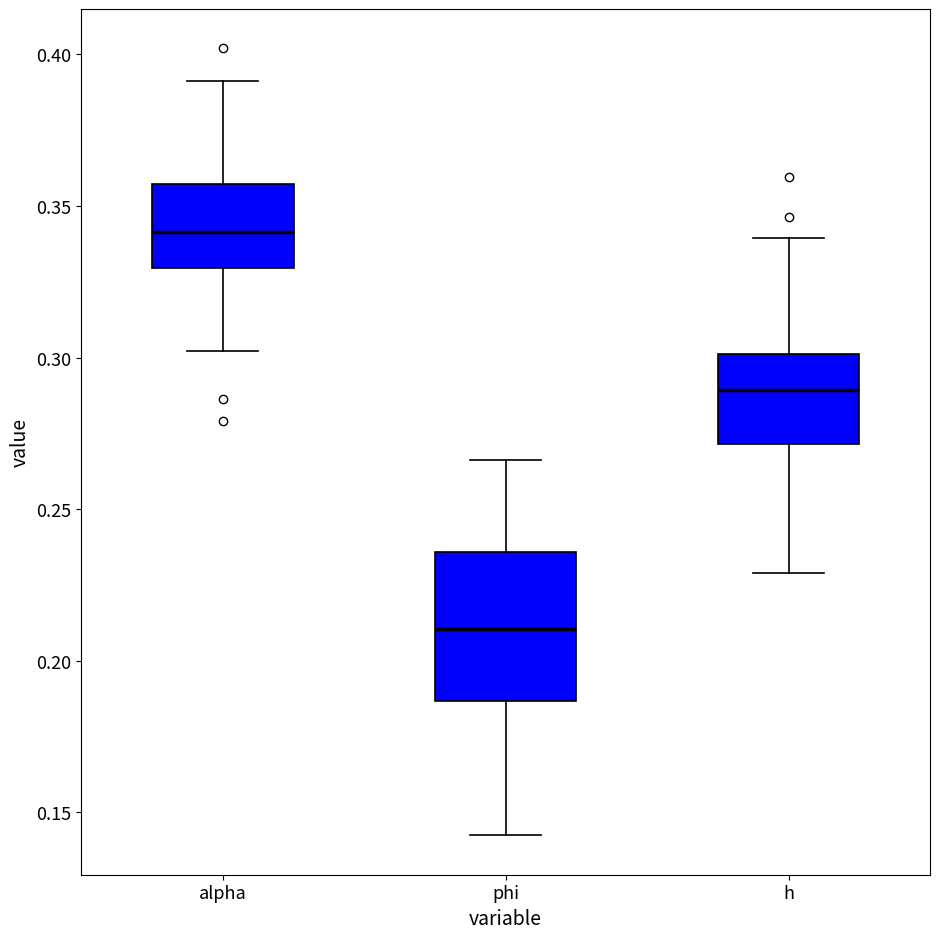

Where is the upper edge of the box for h on the y-axis? The values are not printed on the chart, so give them approximately, as read against the axis.

0.300